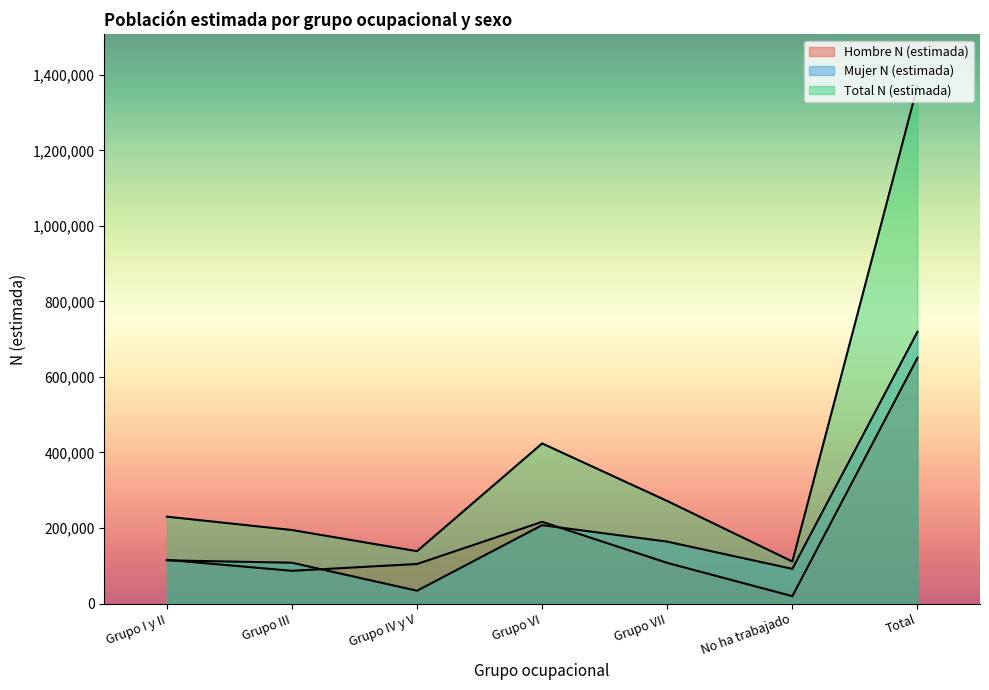

Reading right to left, what are all the values shown in this chart?

Hombre N (estimada): Total=650500	No ha trabajado=19466	Grupo VII=107634	Grupo VI=216408	Grupo IV y V=104688	Grupo III=86637	Grupo I y II=115668
Mujer N (estimada): Total=719606	No ha trabajado=91798	Grupo VII=163919	Grupo VI=207564	Grupo IV y V=33897	Grupo III=108045	Grupo I y II=114383
Total N (estimada): Total=1370107	No ha trabajado=111264	Grupo VII=271553	Grupo VI=423971	Grupo IV y V=138586	Grupo III=194682	Grupo I y II=230051